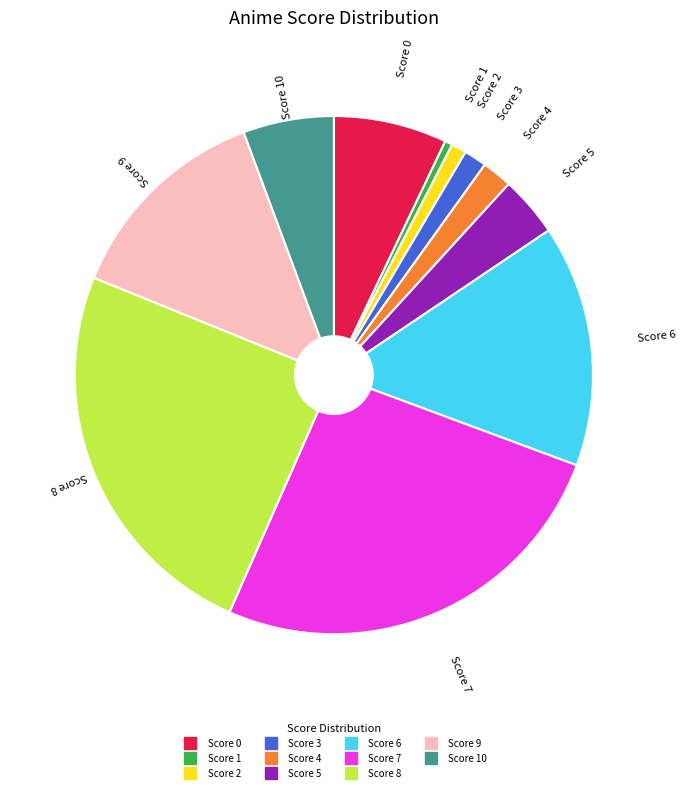

Is there any slice that represents more than half of the pie?

No